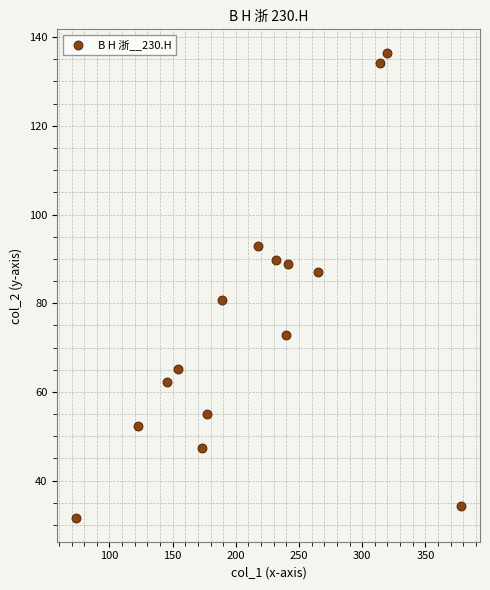

What Y value in the scatter plot is closest to 83?

80.8